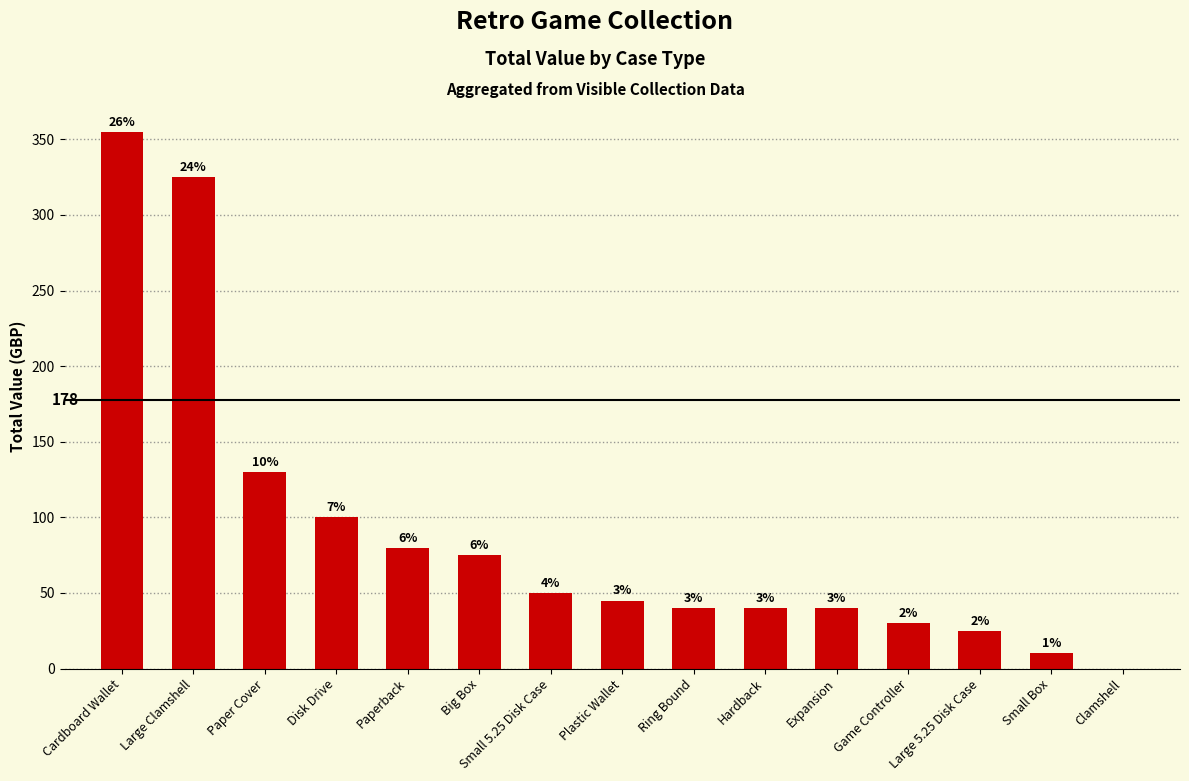

The value at Large Clamshell is 325. True or false?

True